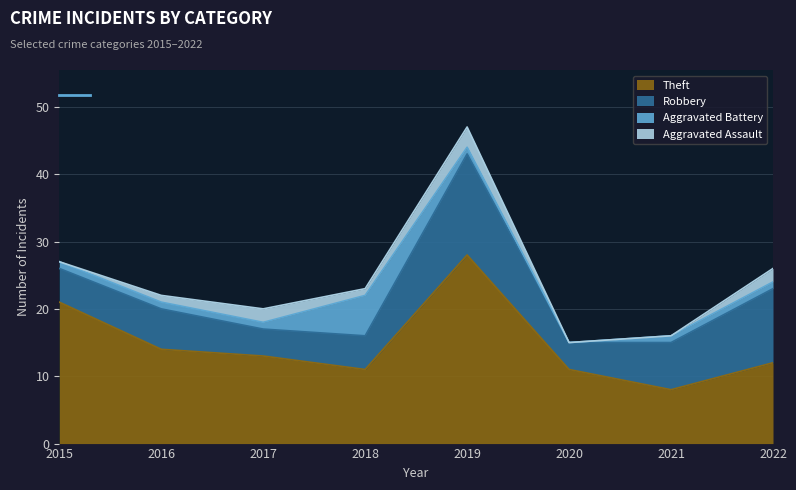

What are all the series names shown in the legend?

Theft, Robbery, Aggravated Battery, Aggravated Assault